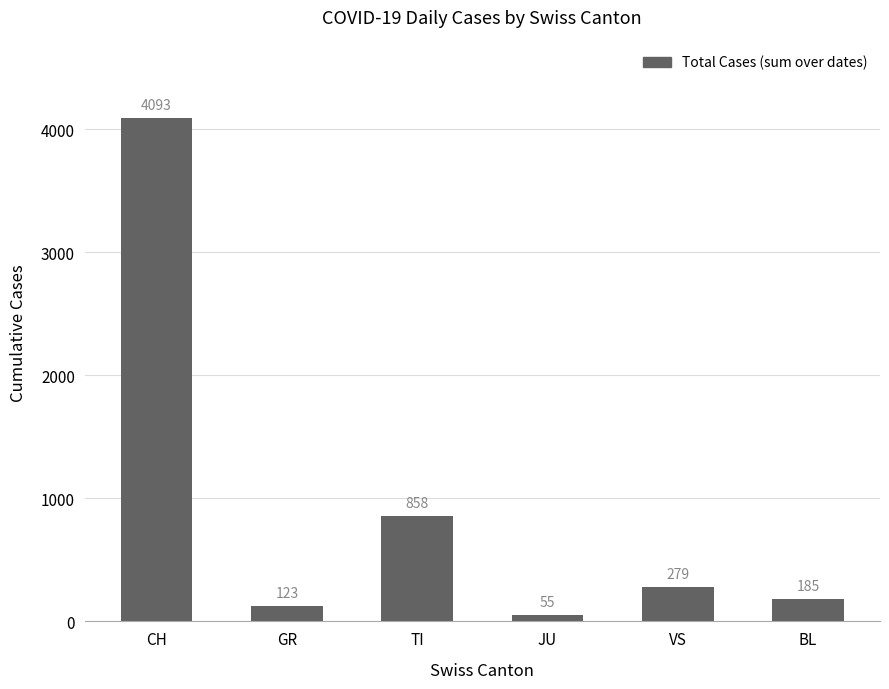

What is the difference between the second highest and minimum values?

803